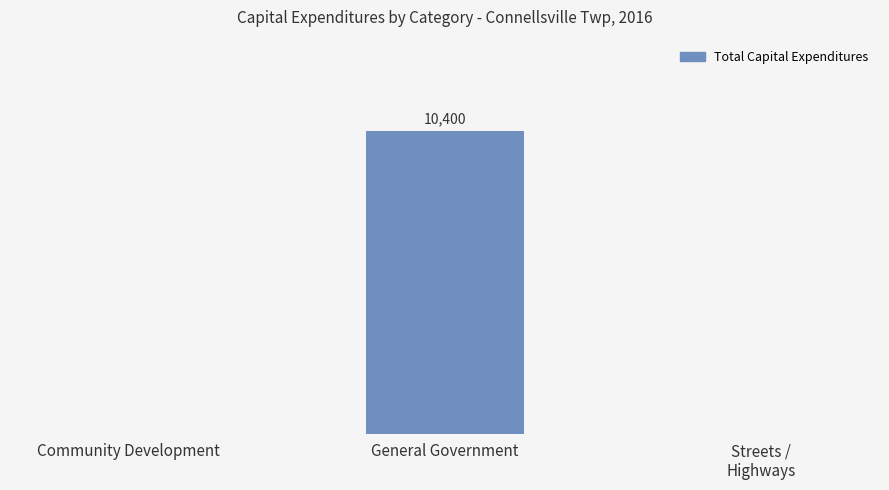

How many bars are there in total?

3